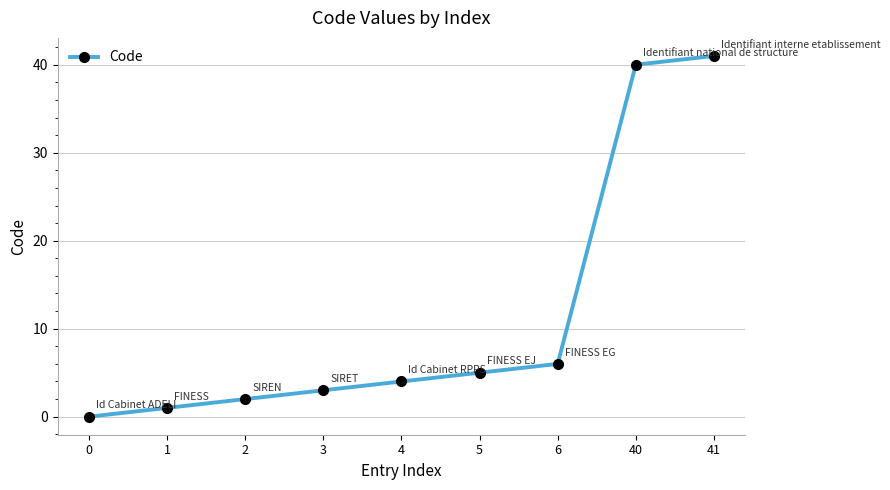

What is the change in value from 3 to 41?

+38